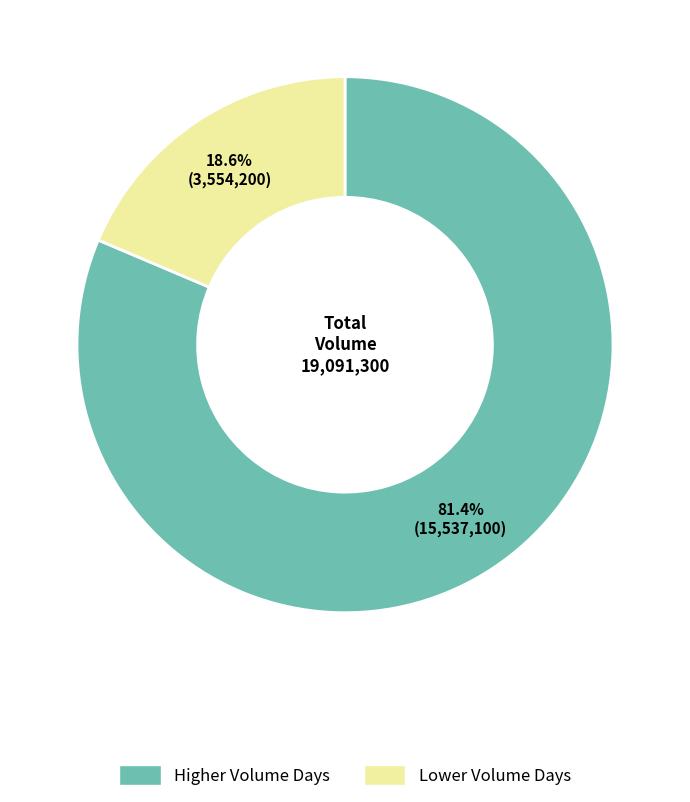

Is there any slice that represents more than half of the pie?

Yes